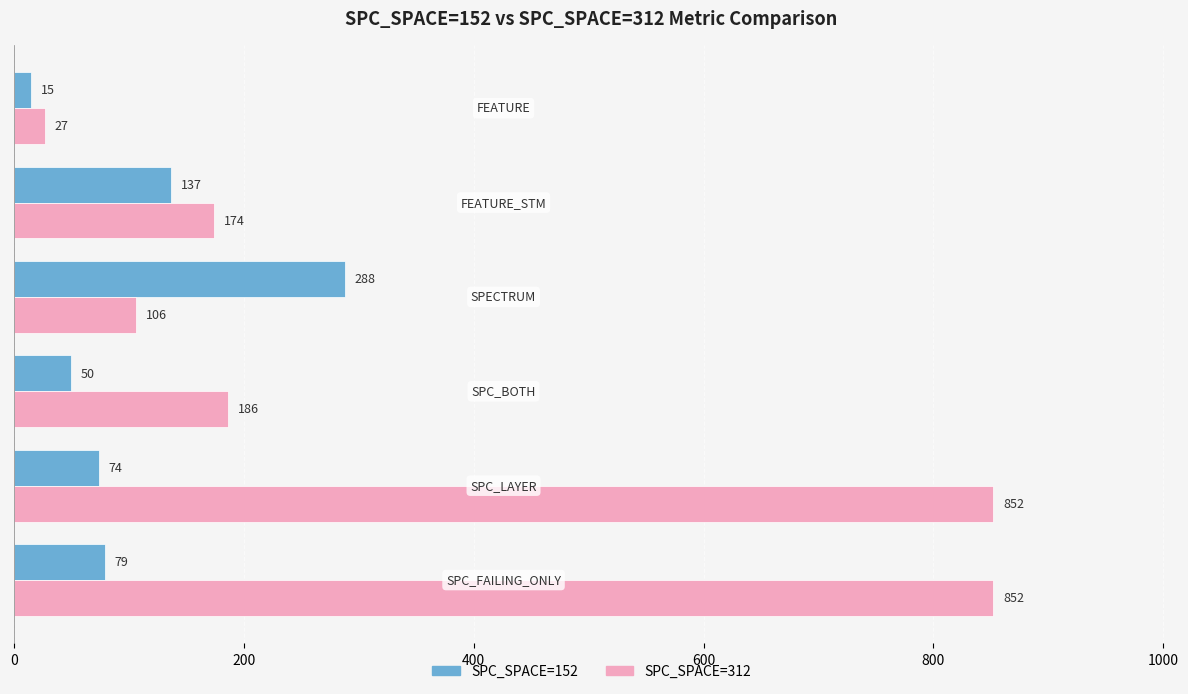

How many values in the SPC_SPACE=152 series are below 79?

3